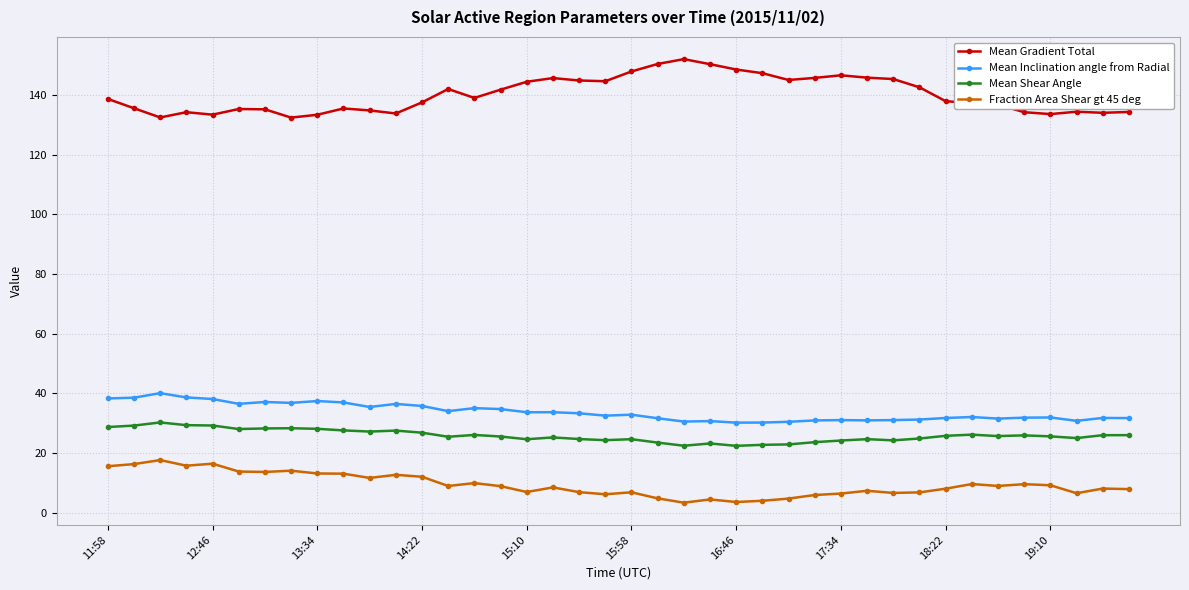

What is the lowest value of the Mean Inclination angle from Radial series?

30.2